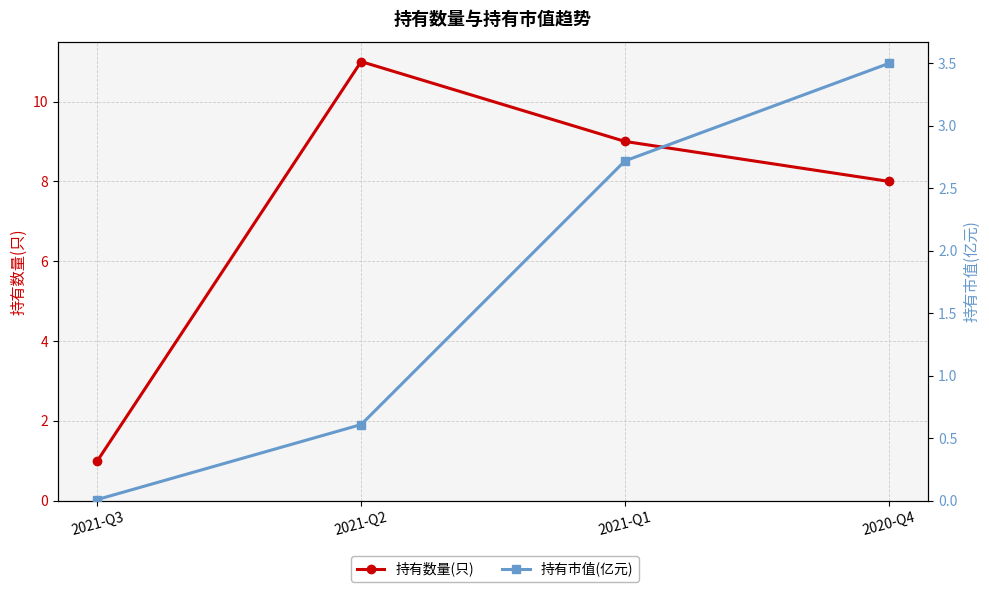

Reading right to left, what are all the values shown in this chart?

持有数量(只): 8.0	9.0	11.0	1.0
持有市值(亿元): 3.5	2.7	0.6	0.0